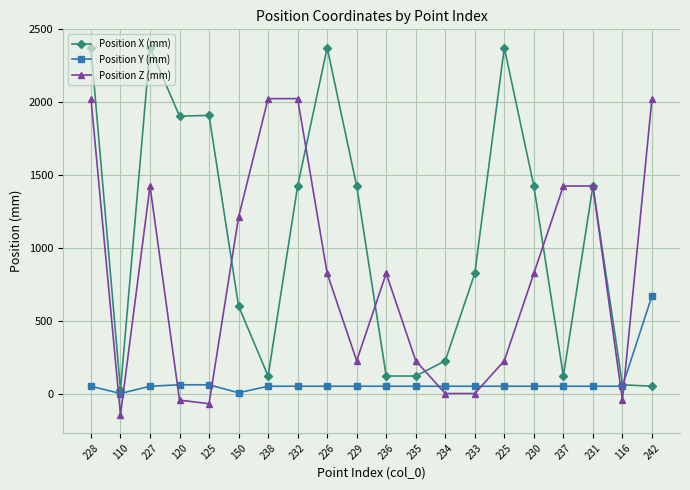

Which series changed the most between 238 and 237?

Position Z (mm)